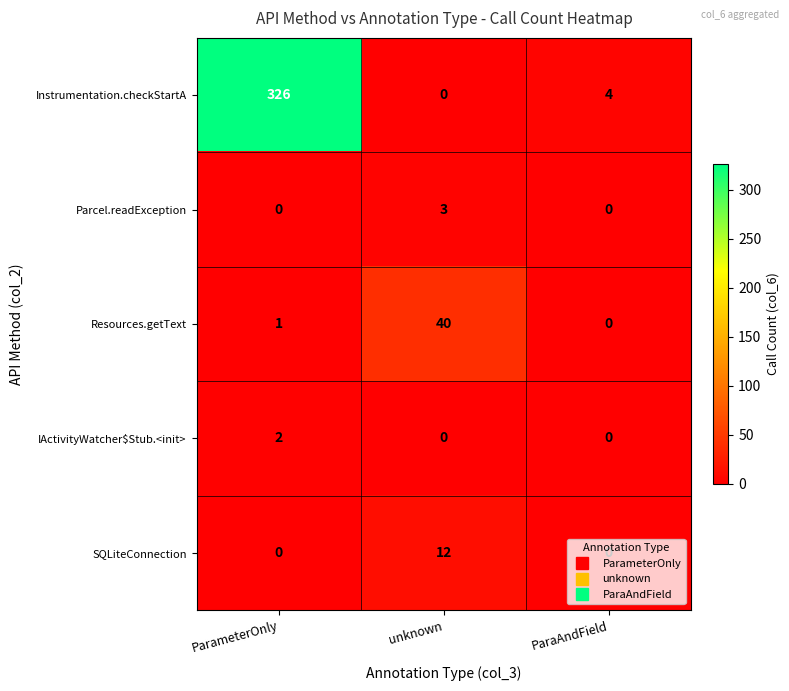

Which category has the lowest value in the Resources.getText series?

ParaAndField